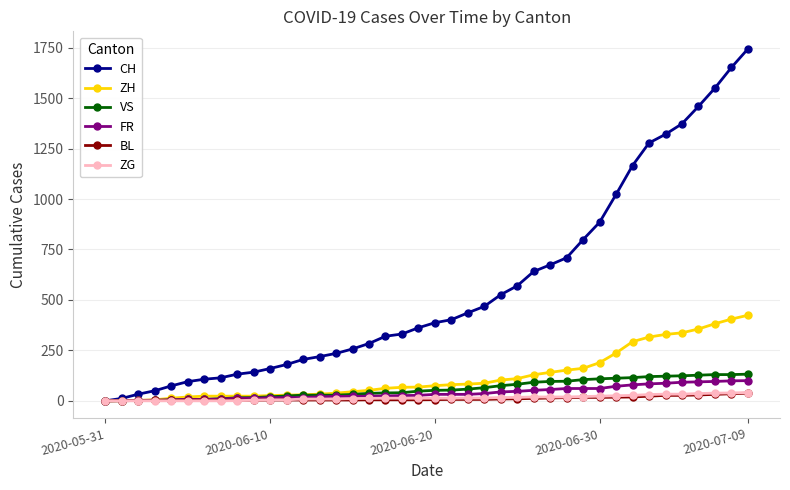

At how many categories does at least one series exceed 985?

9